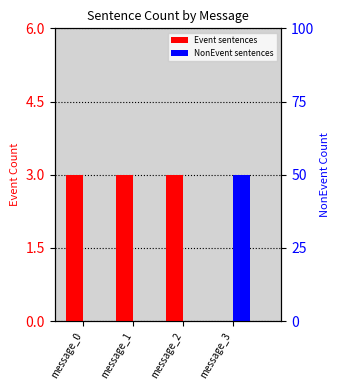

Rank the categories by Event sentences value from highest to lowest.

message_0, message_1, message_2, message_3